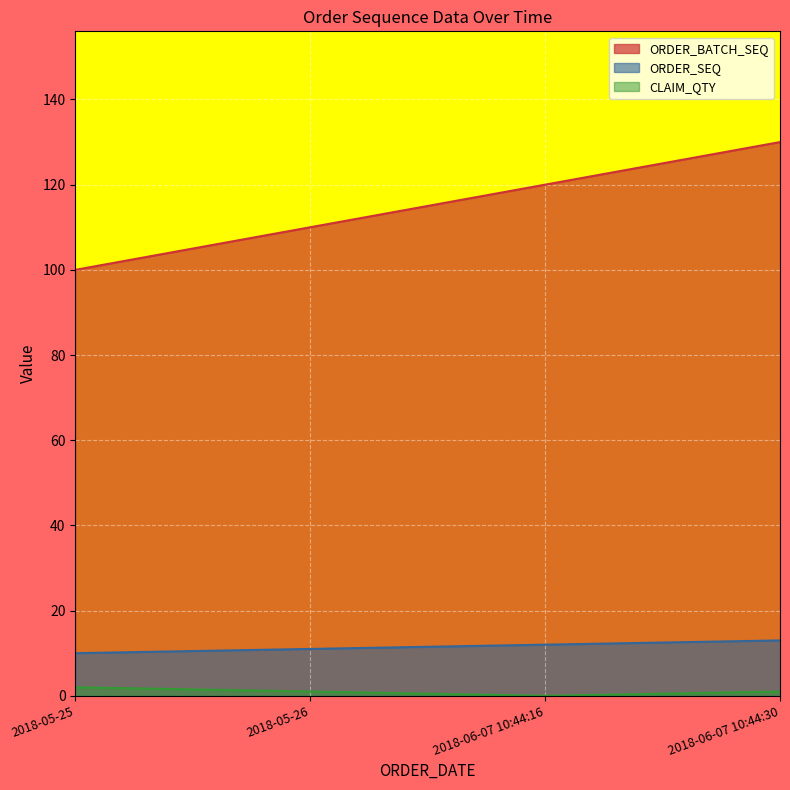

Reading left to right, transcribe all the data shown in this chart.

ORDER_BATCH_SEQ: 100	110	120	130
ORDER_SEQ: 10	11	12	13
CLAIM_QTY: 2	1	0	1